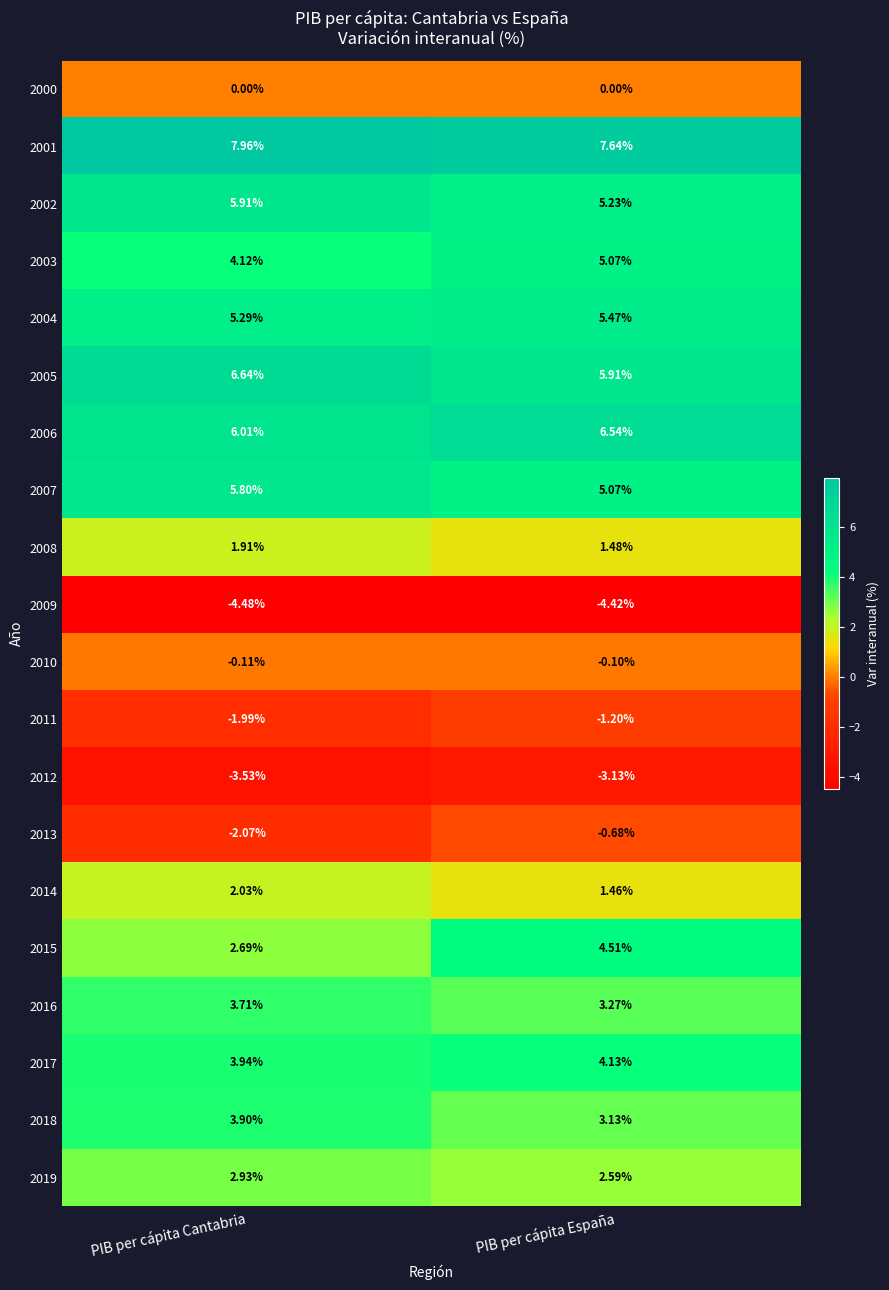

At which label is 2014 closest to 1?

PIB per cápita España